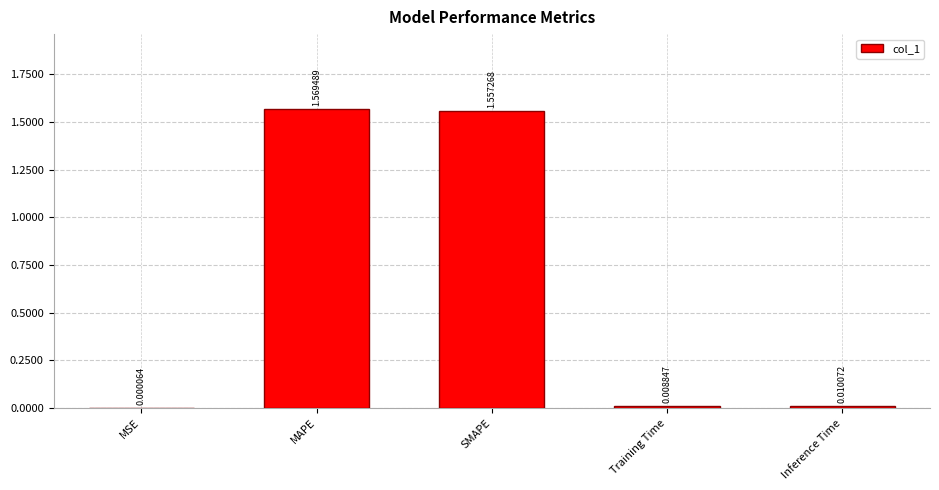

What is the average value?

0.6